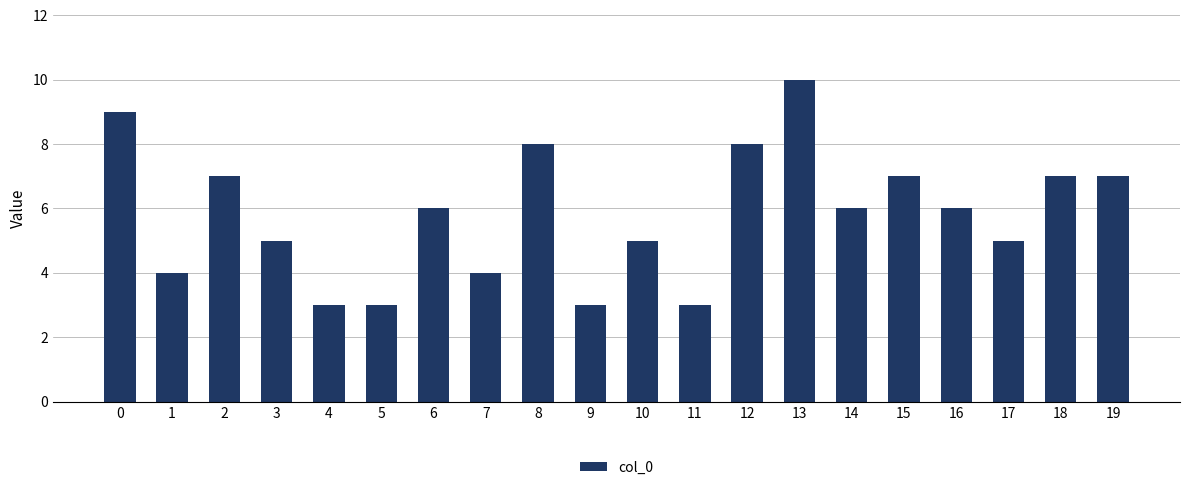

Count the values in the range 4 to 7.

12